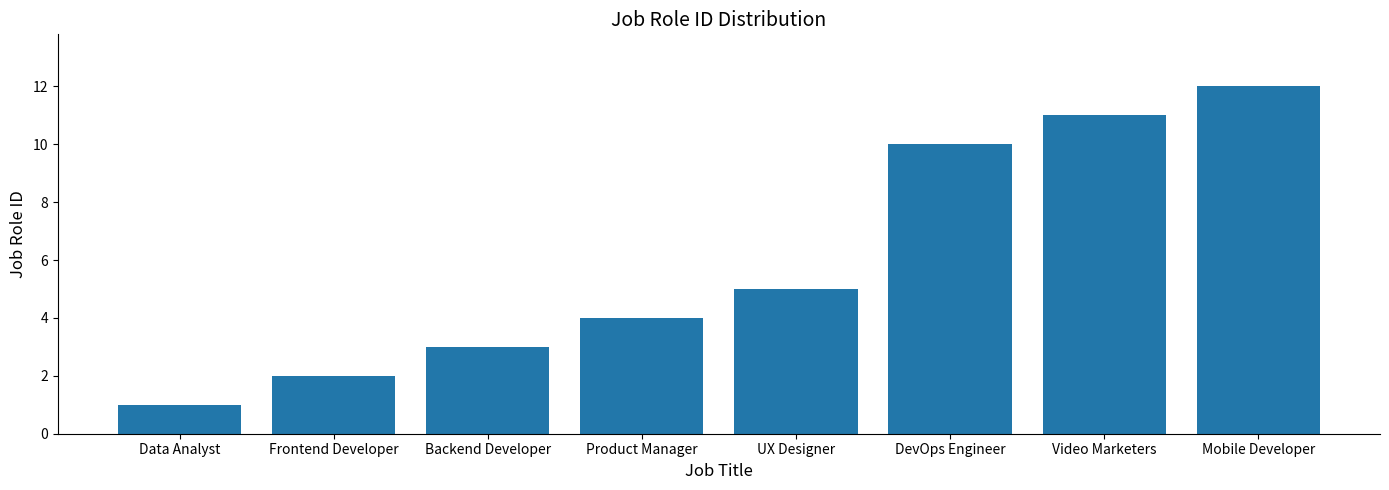

Reading left to right, transcribe all the data shown in this chart.

1	2	3	4	5	10	11	12